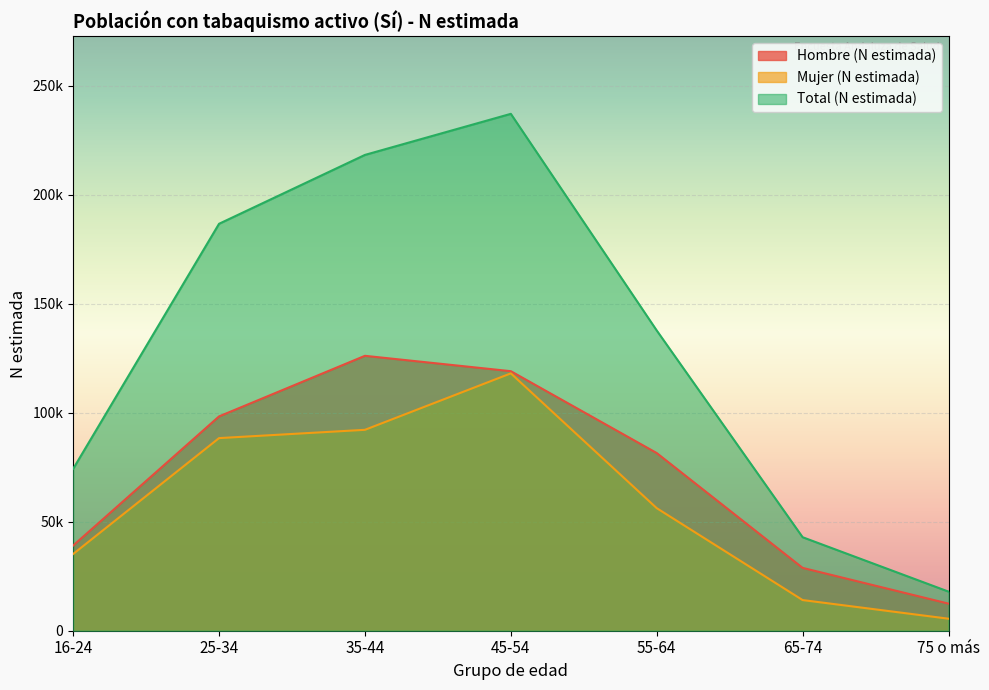

Reading left to right, transcribe all the data shown in this chart.

Hombre (N estimada): 16-24=39062	25-34=98275	35-44=126058	45-54=119010	55-64=81475	65-74=28817	75 o más=12421
Mujer (N estimada): 16-24=35181	25-34=88323	35-44=92123	45-54=118006	55-64=56202	65-74=14060	75 o más=5513
Total (N estimada): 16-24=74242	25-34=186598	35-44=218181	45-54=237016	55-64=137678	65-74=42877	75 o más=17934